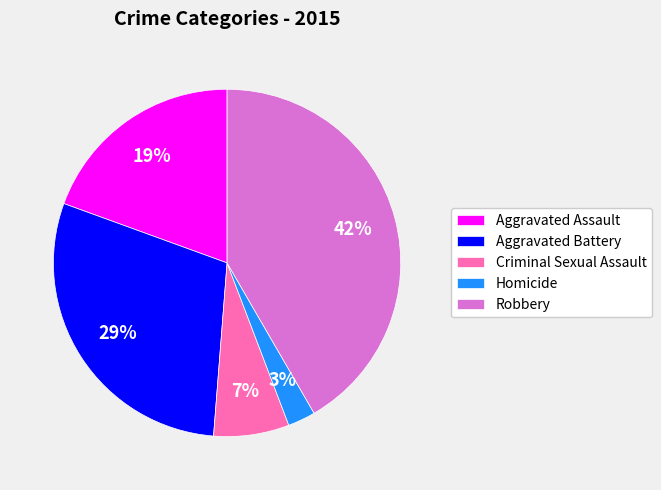

Which has a higher value, Robbery or Criminal Sexual Assault?

Robbery